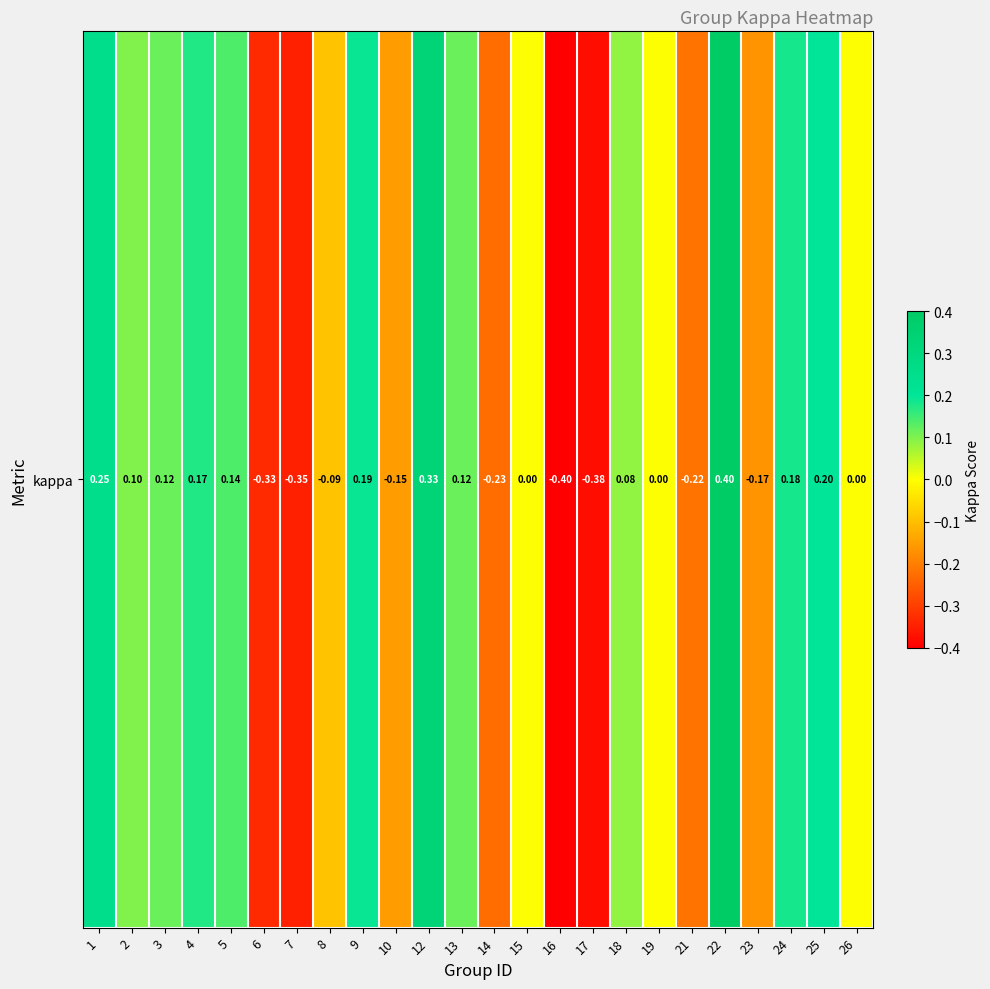

The chart shows a value of 0.5 at 15. True or false?

False